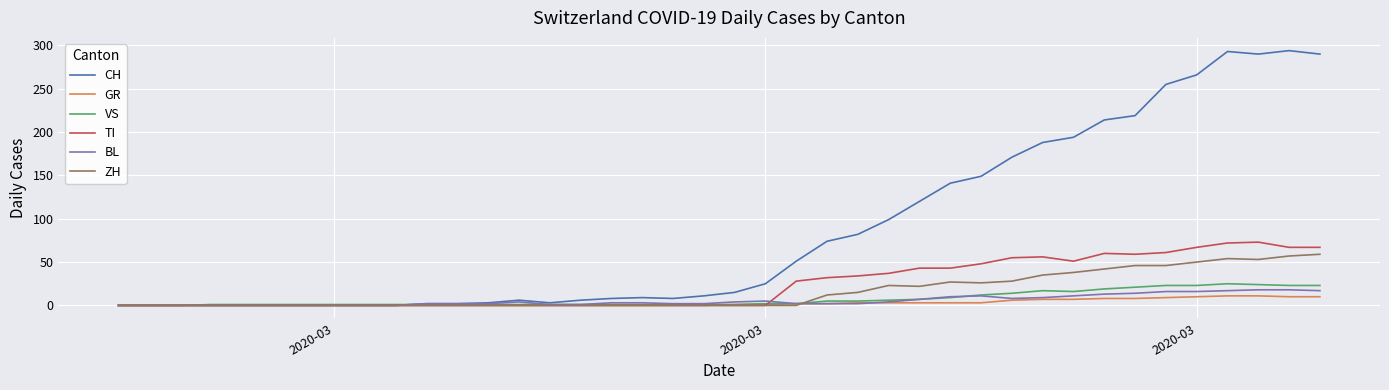

What is the highest value of the GR series?

11